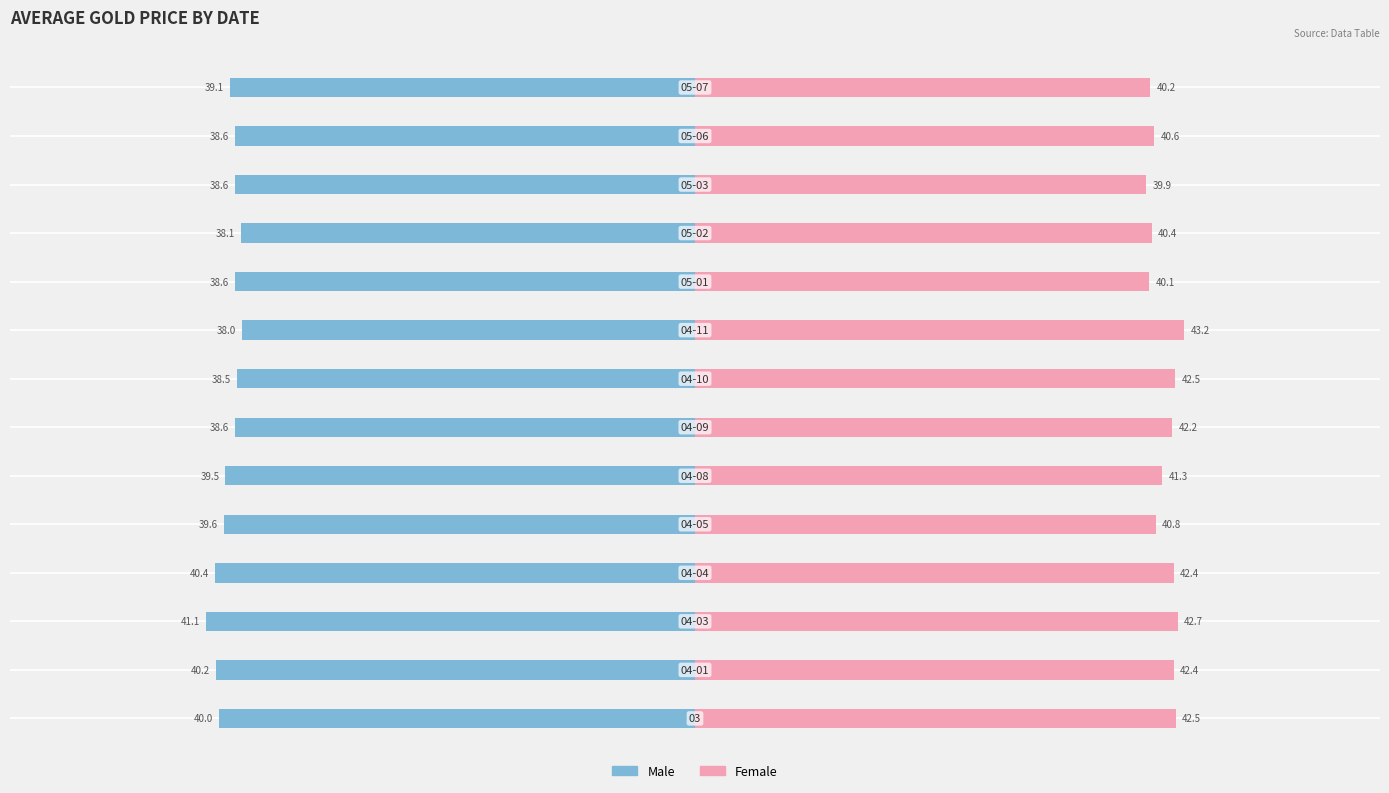

Is the value of Female at 9 greater than the value of Male at 3?

Yes